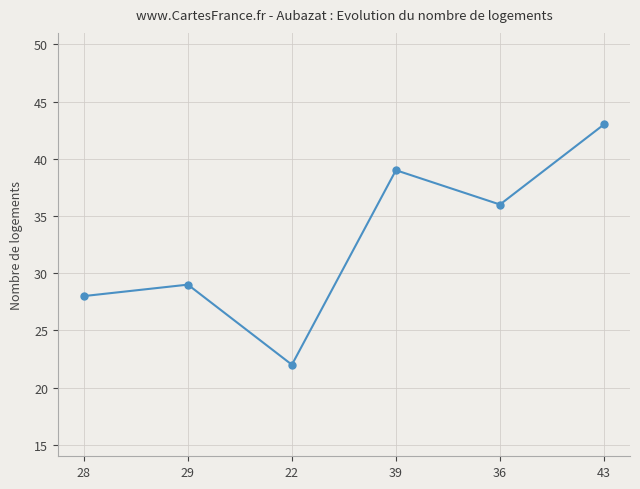

What is the approximate value at 22?

22